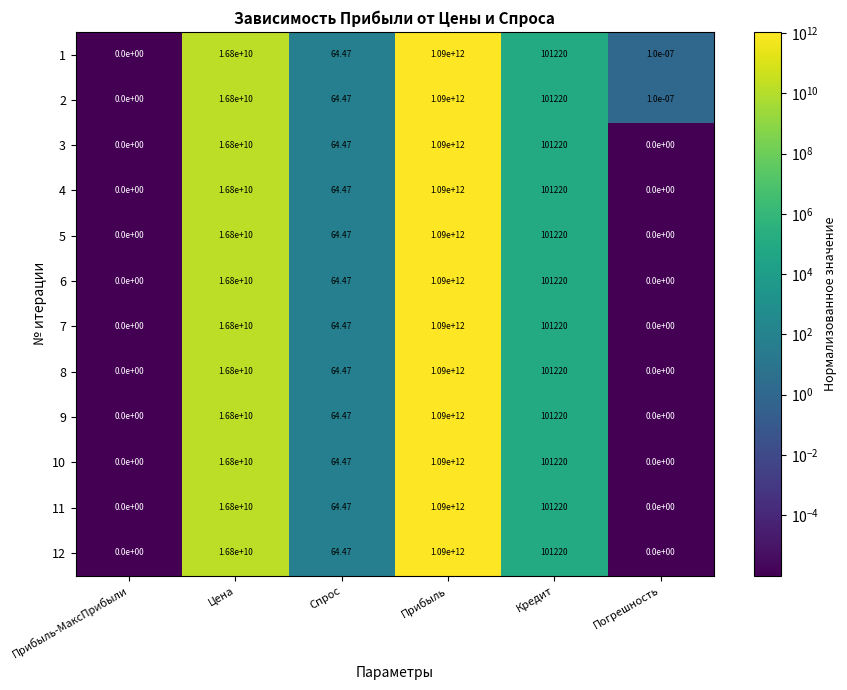

At which category does the chart reach its peak across all series?

Прибыль